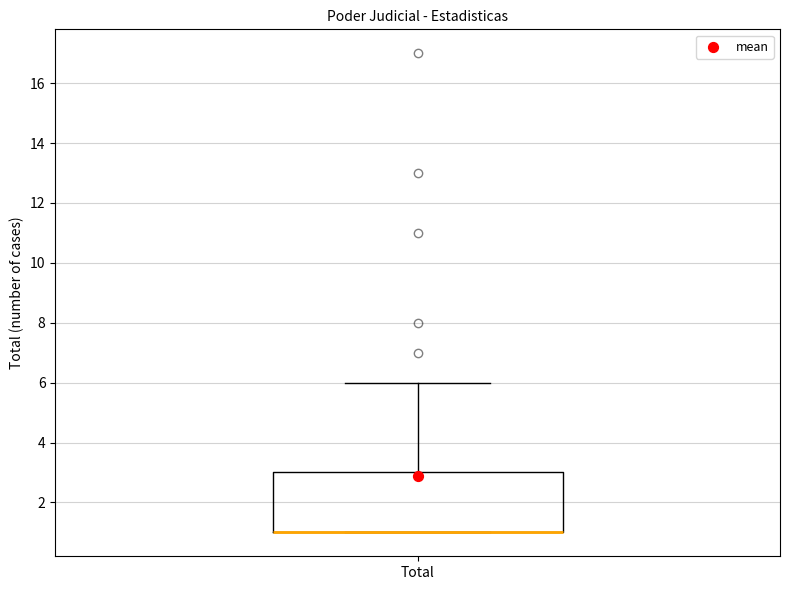

Read this box plot against the y-axis: the position of the median line, the range covered by the box, and the ends of both whiskers. The values are not printed on the chart, so give them approximately, as read against the axis.

median 1 (drawn on the box's lower edge), box 1 to 3, whiskers 1 to 6